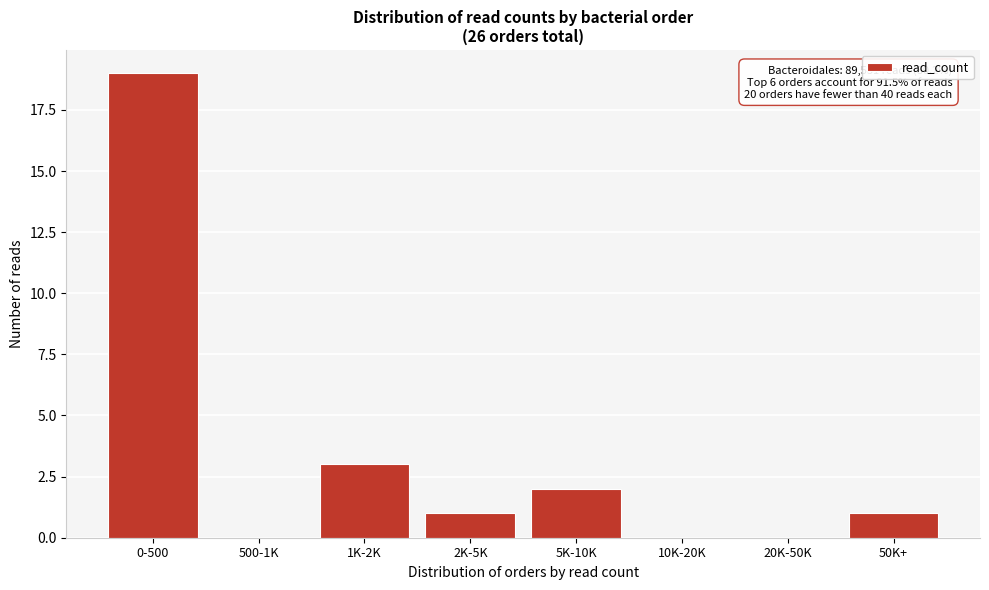

Reading left to right, transcribe all the data shown in this chart.

0-500=19	500-1K=0	1K-2K=3	2K-5K=1	5K-10K=2	10K-20K=0	20K-50K=0	50K+=1